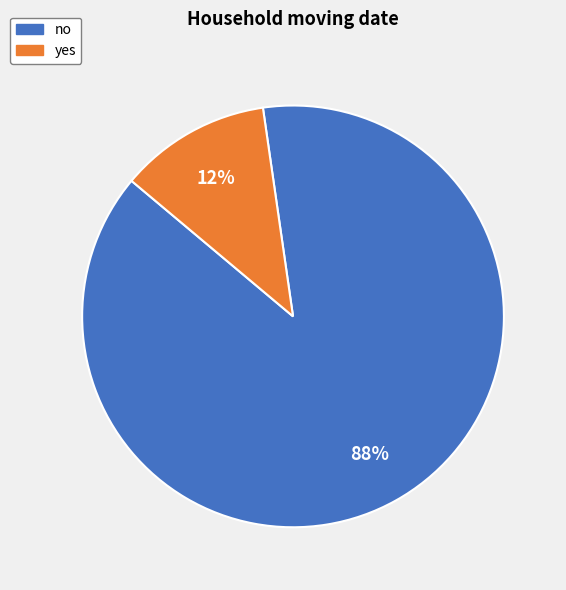

Is yes the majority of the pie?

No